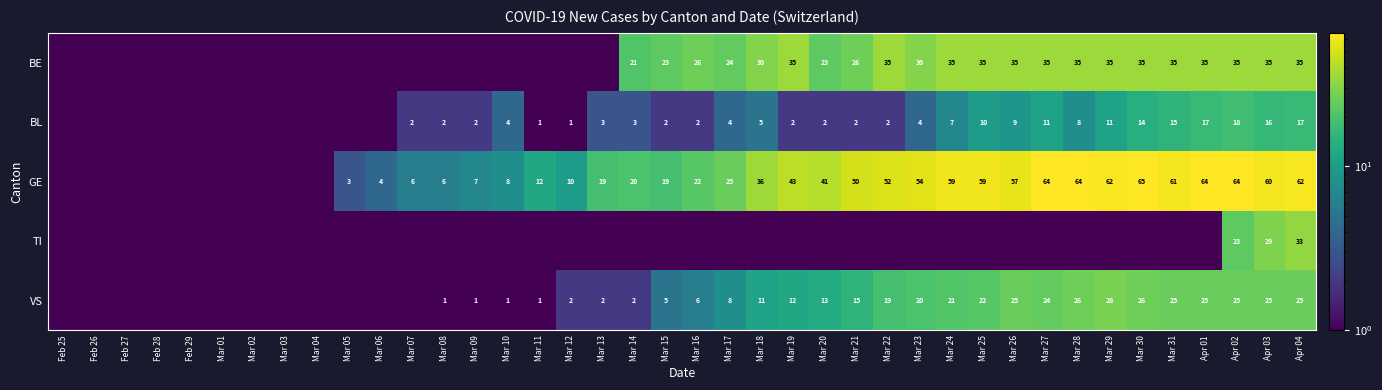

Is it true that GE equals 85.1 at Apr 04?

False